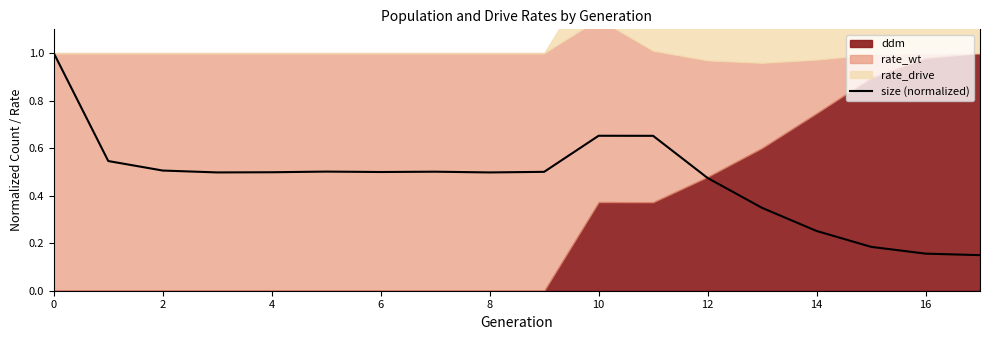

What is the maximum value for size (normalized)?

1.0